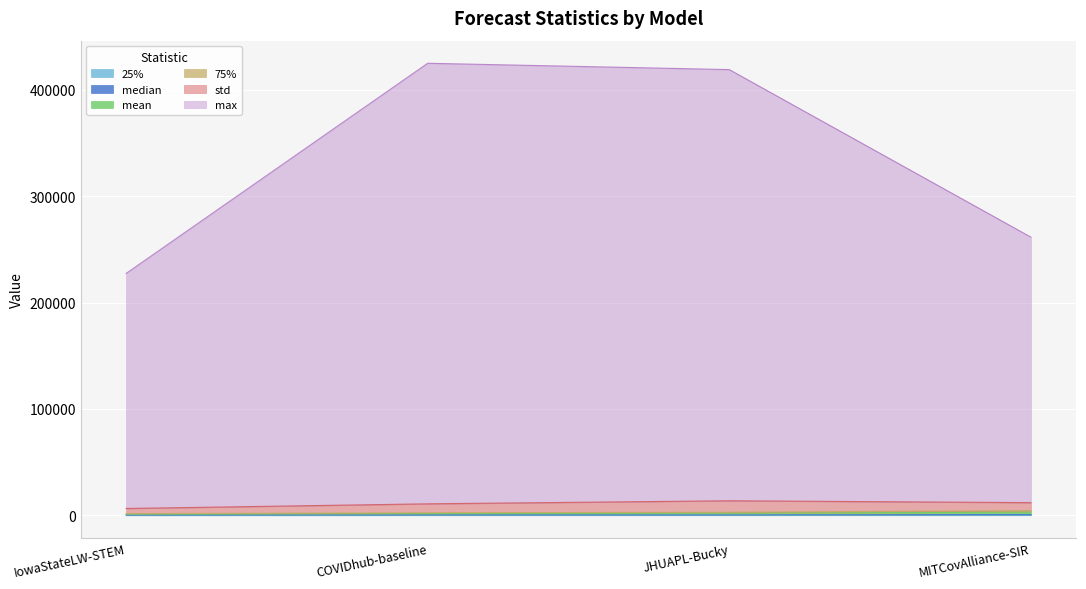

What is the difference between the max values at MITCovAlliance-SIR and IowaStateLW-STEM?

34140.3